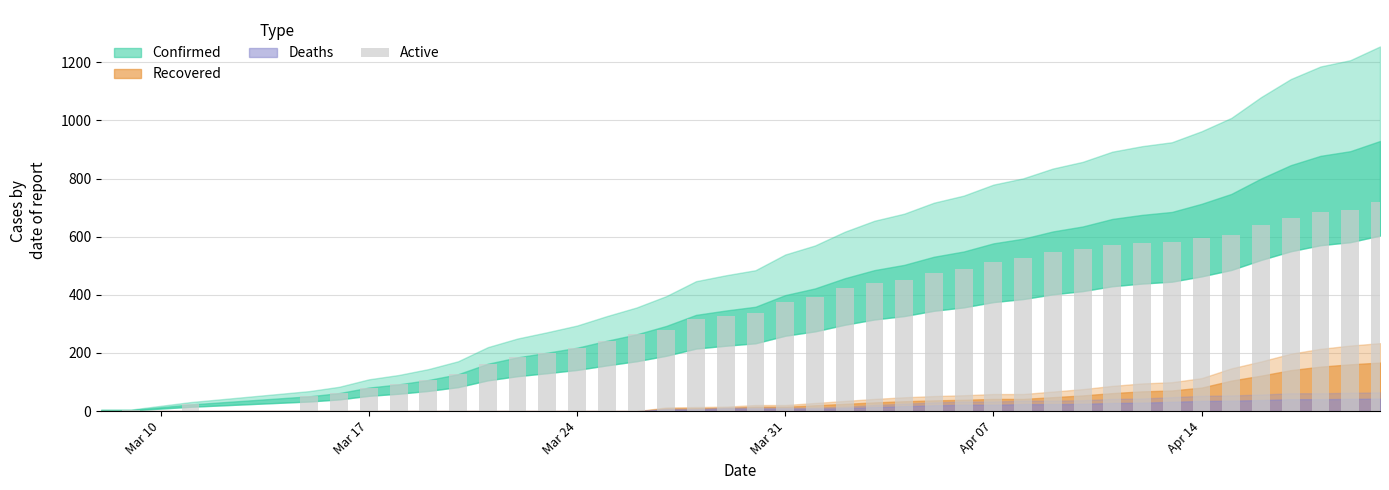

What is the sum of all values?

14599